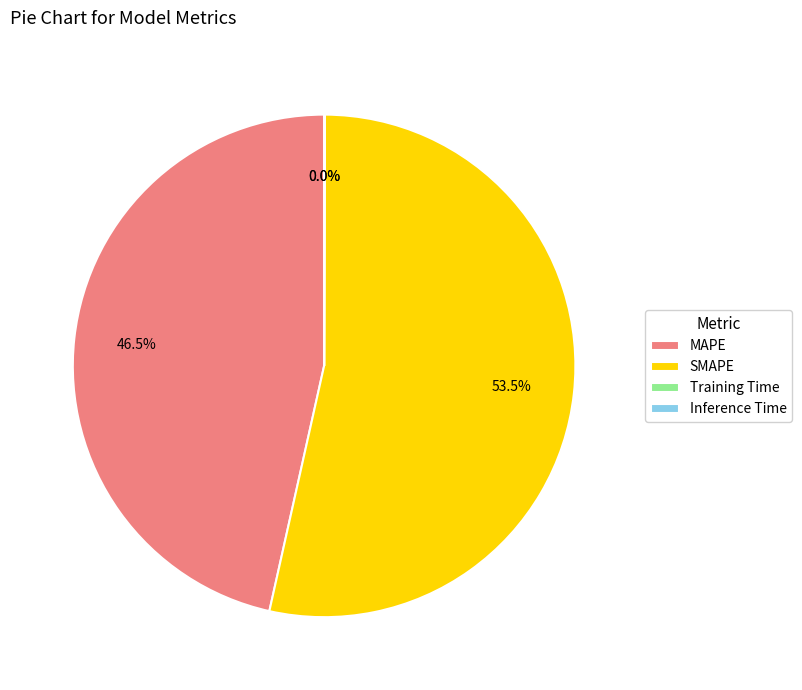

Is there any slice that represents more than half of the pie?

Yes